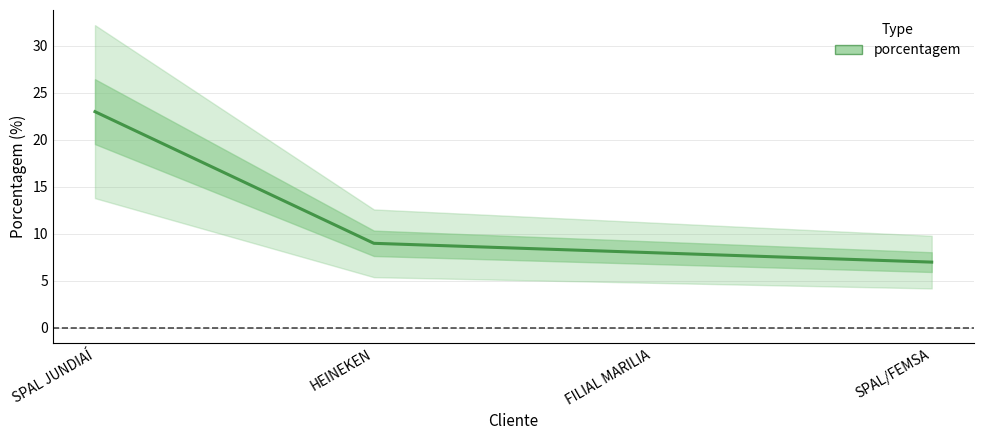

What is the ratio of the value at FILIAL MARILIA to the value at SPAL JUNDIAÍ?

0.3